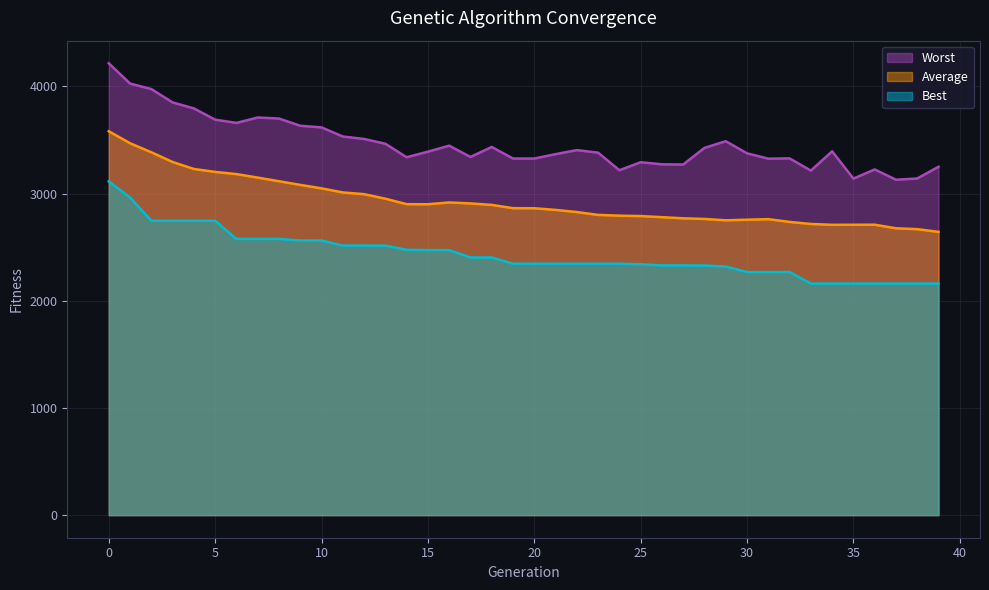

Where is the first local minimum for Average?

15